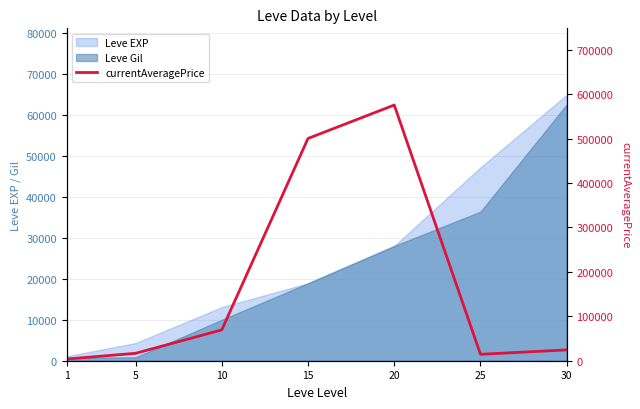

How many points are lower than both their immediate neighbors (excluding endpoints)?

1